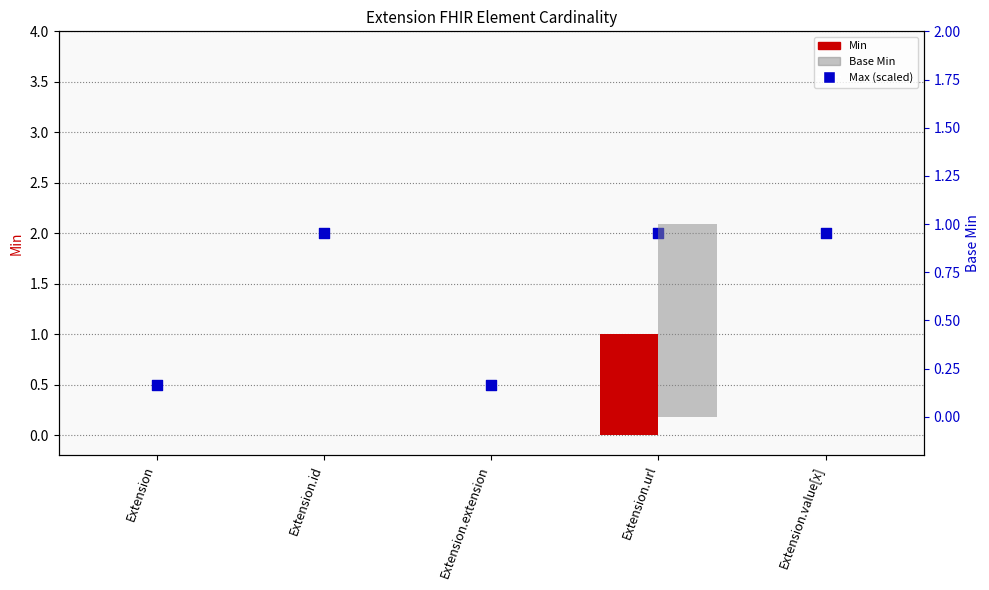

What are all the series names shown in the legend?

Min, Max (scaled), Base Min